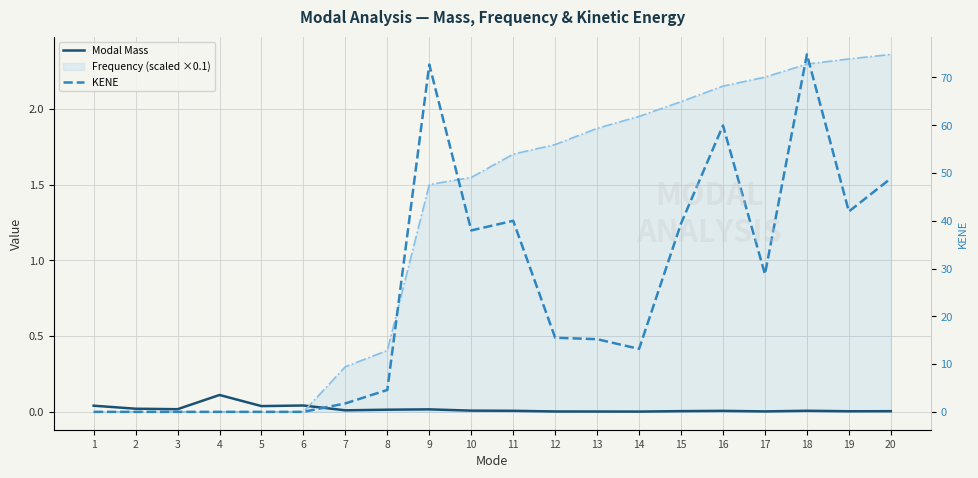

Count the number of data series in this chart.

3